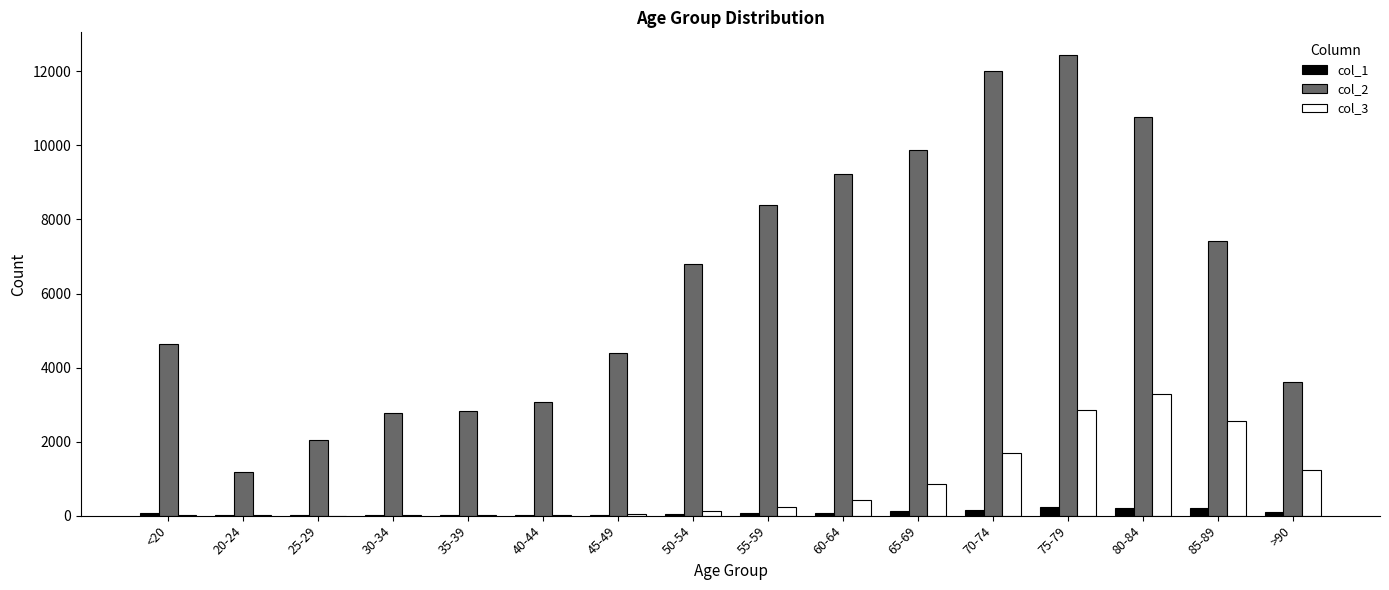

Is it true that col_1 equals 153 at 70-74?

True